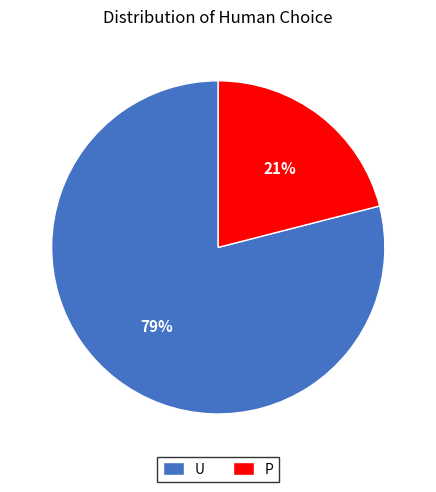

What percentage is the U slice, to the nearest percent?

79%